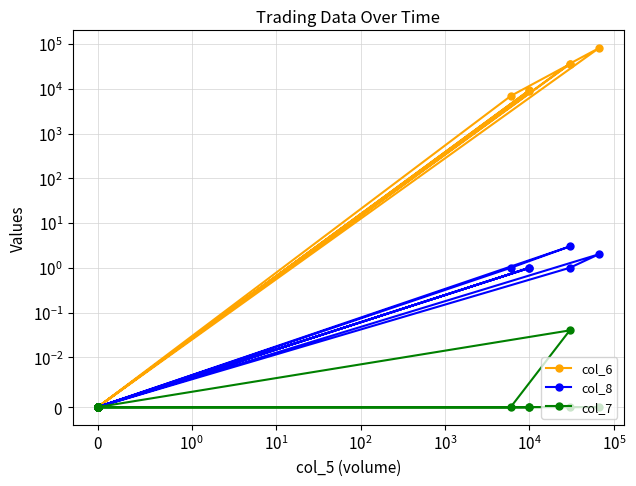

Does the chart display data point markers on the line(s)?

Yes